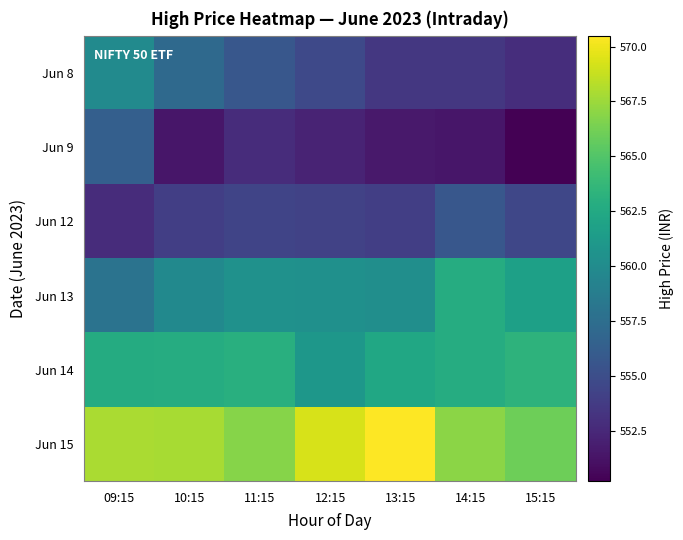

Count the number of data series in this chart.

6